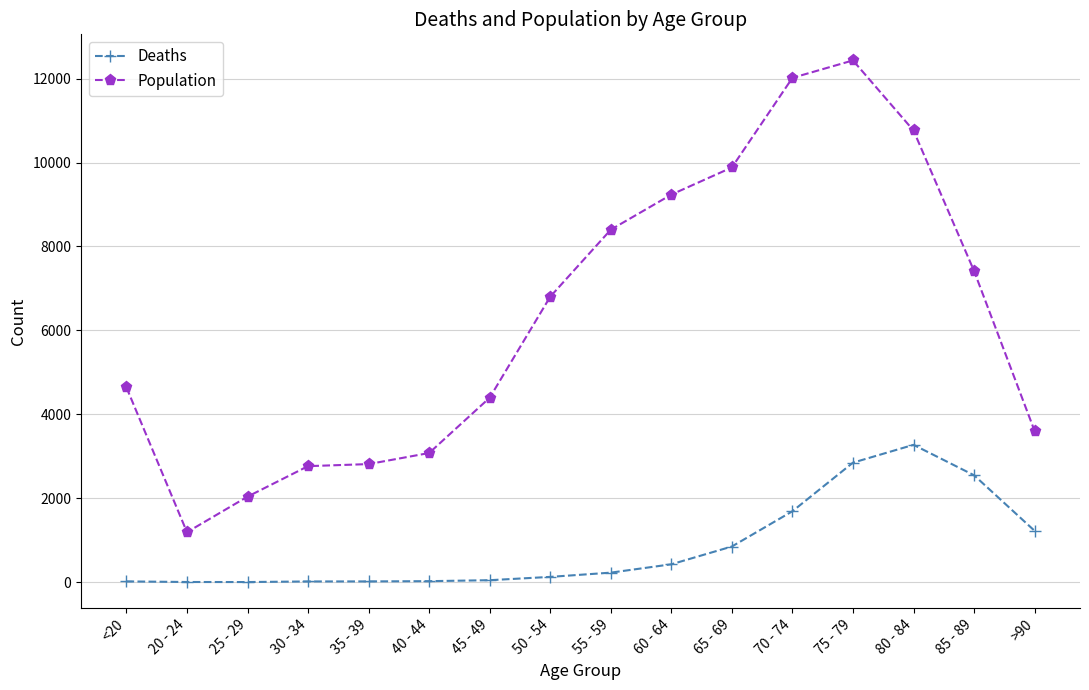

Rank the series by their average value, from lowest to highest.

Deaths, Population